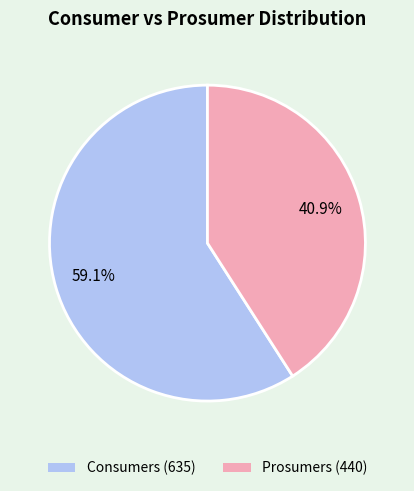

To the nearest percent, what is the difference between the Consumers and Prosumers slice percentages?

18%